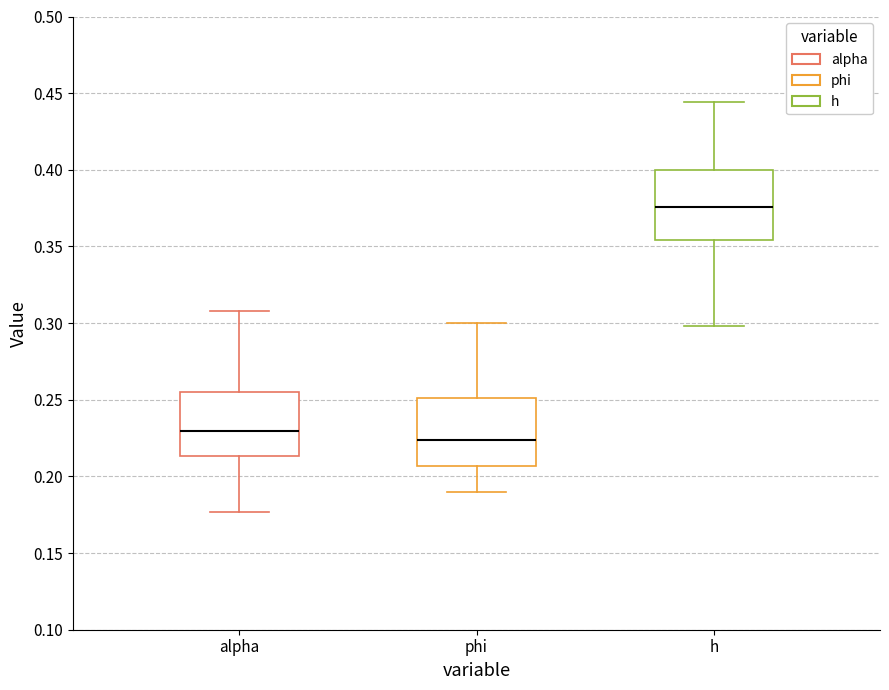

Which box's median line is the lowest?

phi